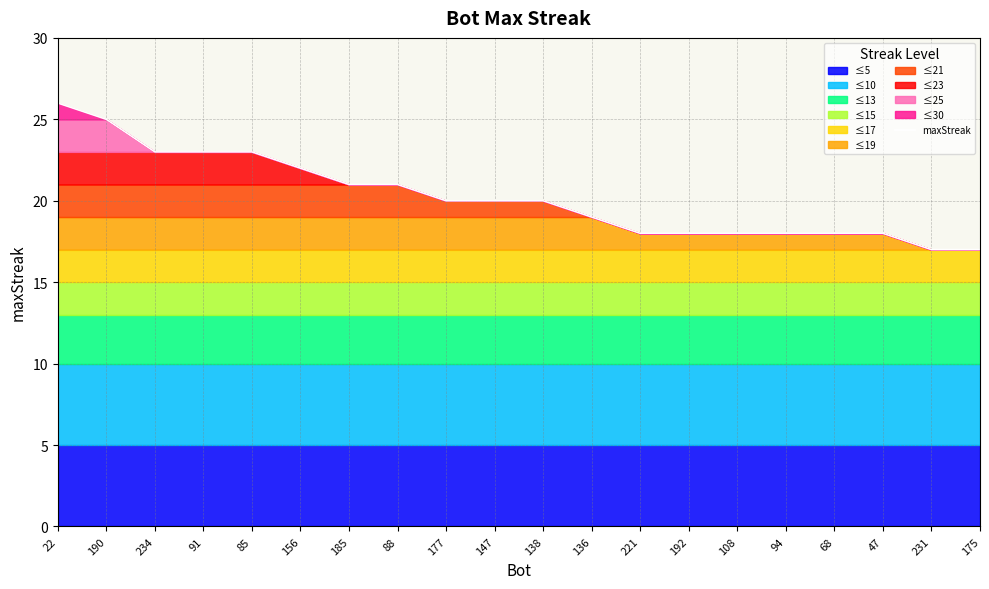

What value does the data have at 147?

20